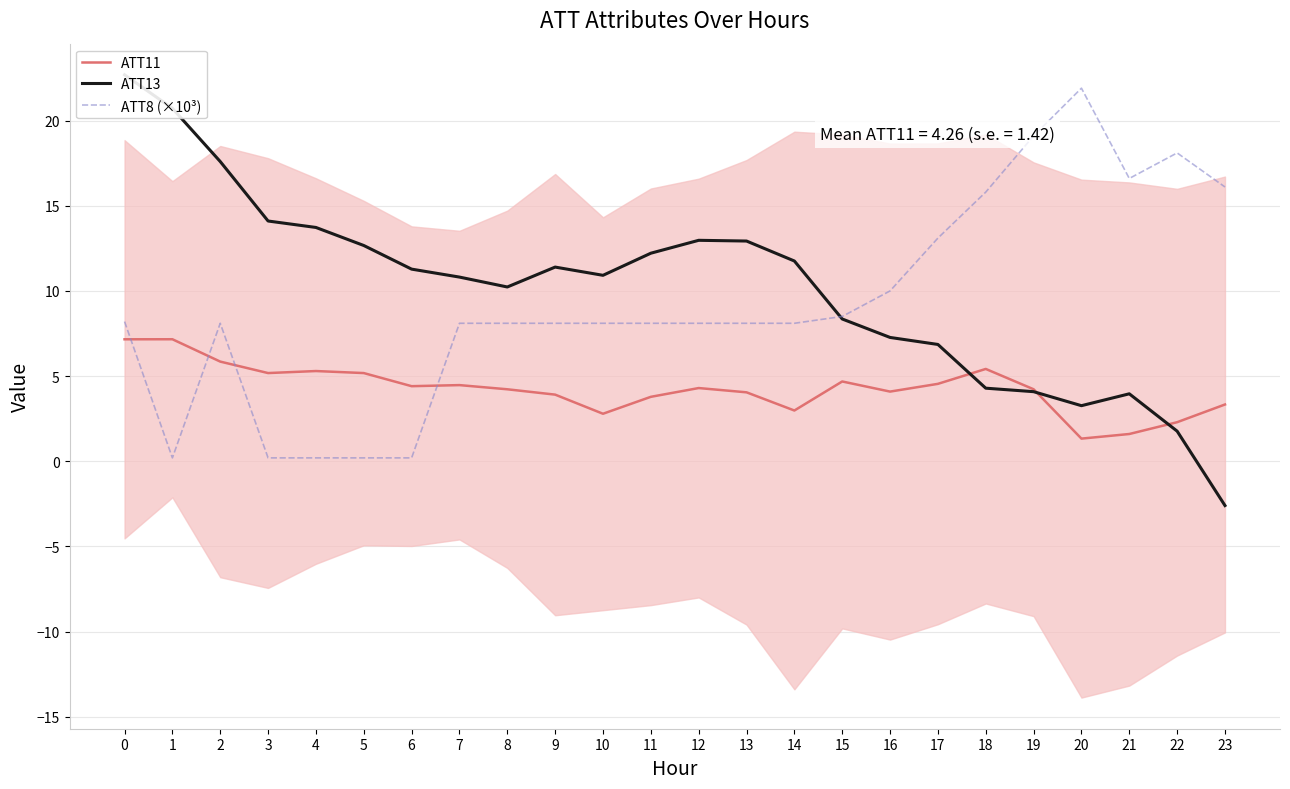

How many data points in ATT11 are less than 4?

8